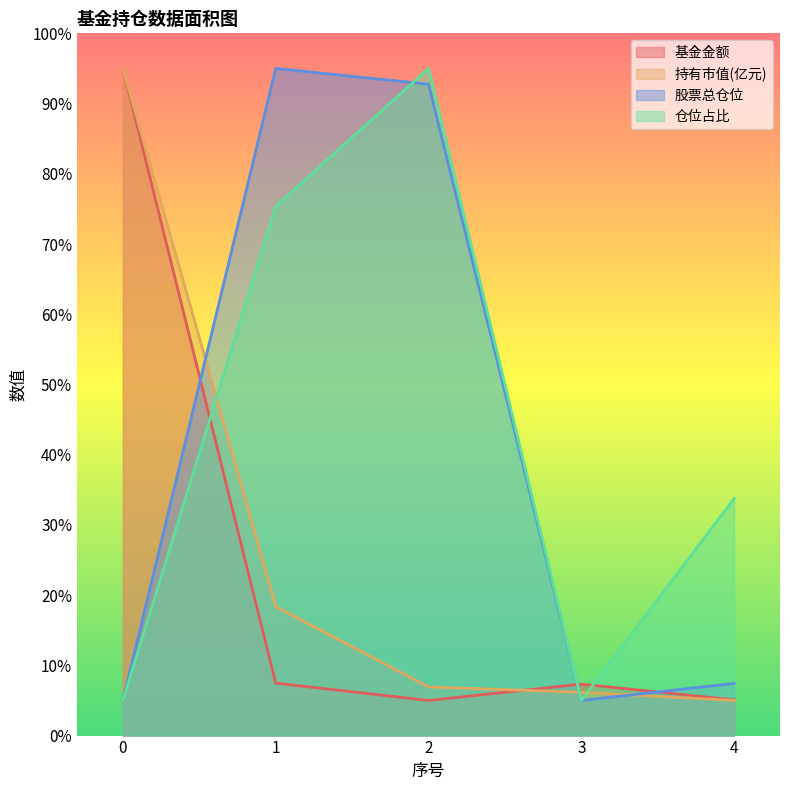

What is the value of the 股票总仓位 point at the 3rd from the left?

92.8